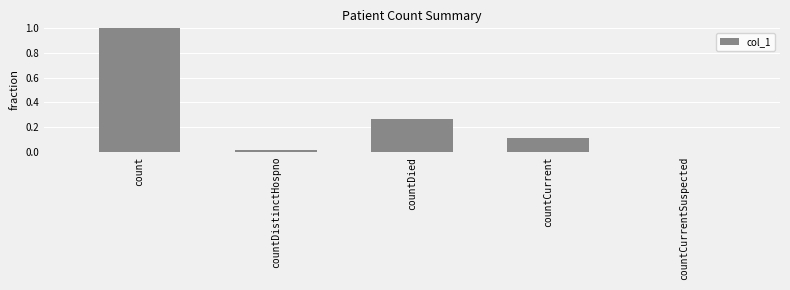

The value at countCurrentSuspected is 0.3. True or false?

False